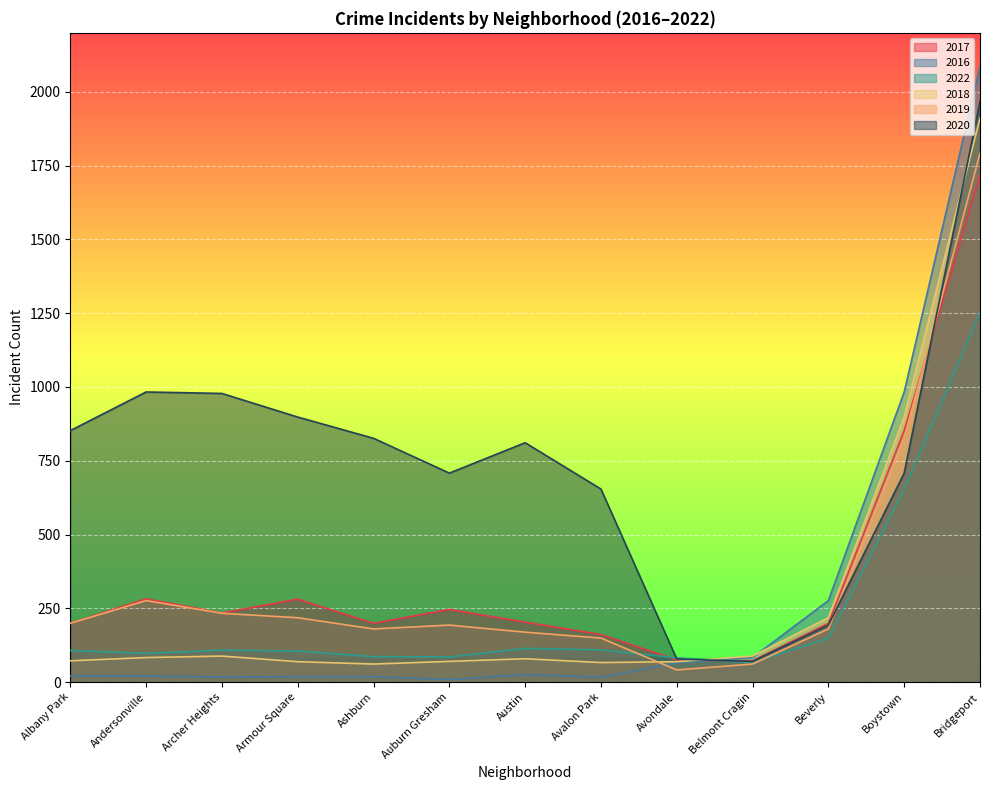

Which series has the largest range (max minus min)?

2016